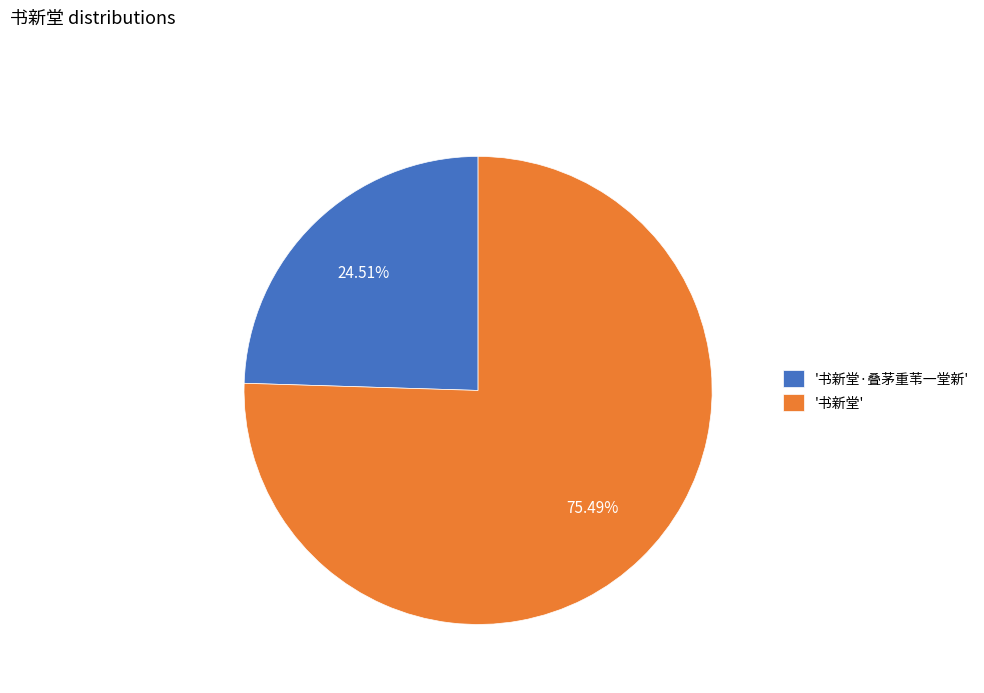

To the nearest percent, what is the difference between the largest and smallest slice percentages?

51%